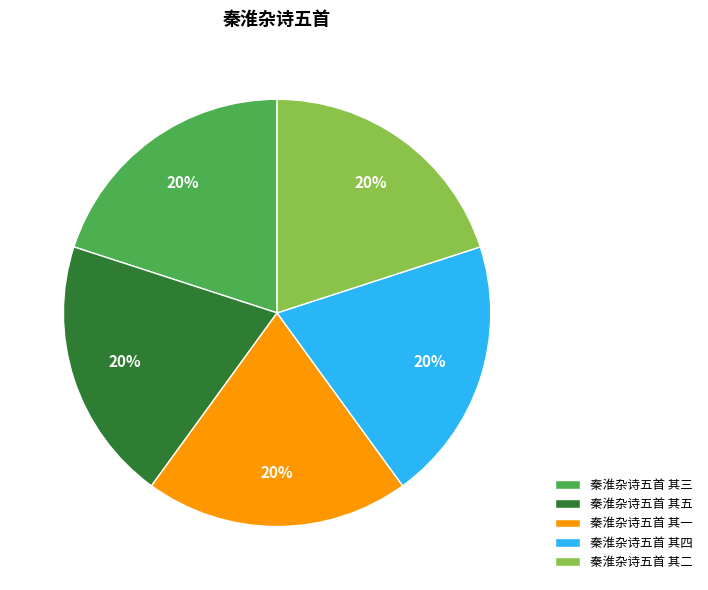

Is it true that 秦淮杂诗五首 其五 is 7% of the pie?

False